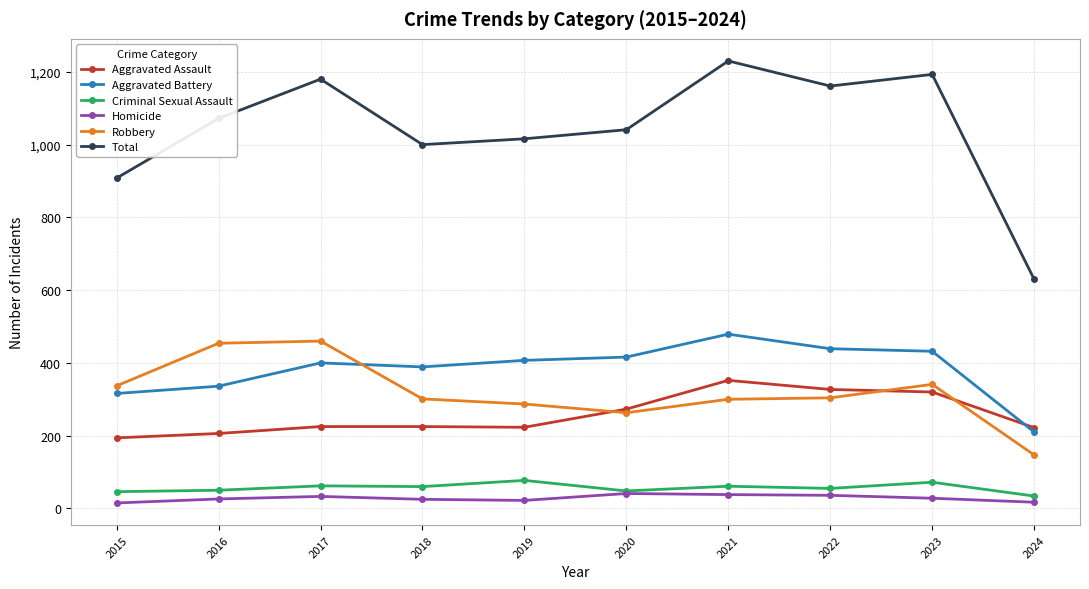

Which series changed the most between 2015 and 2023?

Total